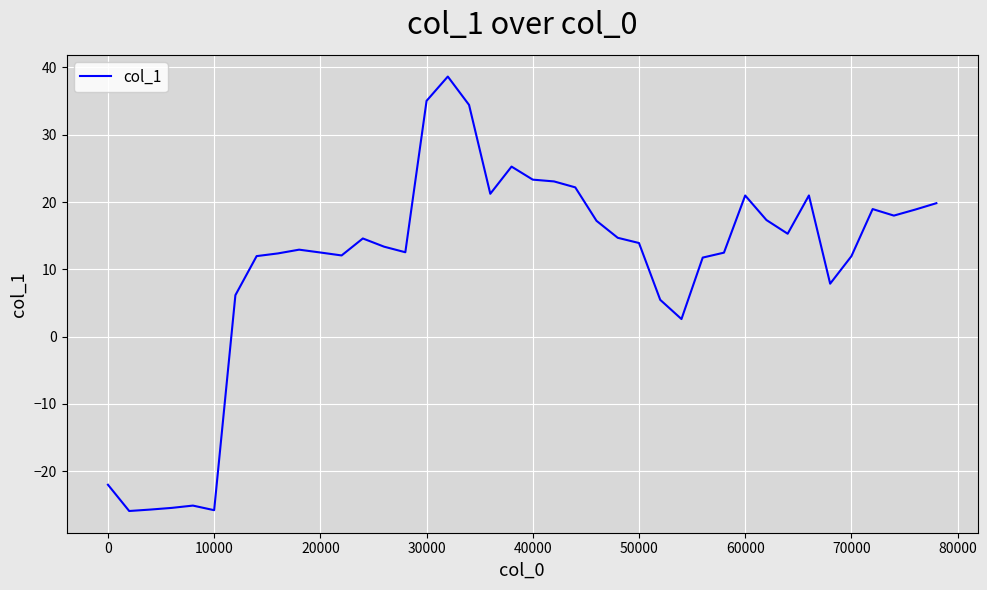

What is the greatest value displayed?

38.6